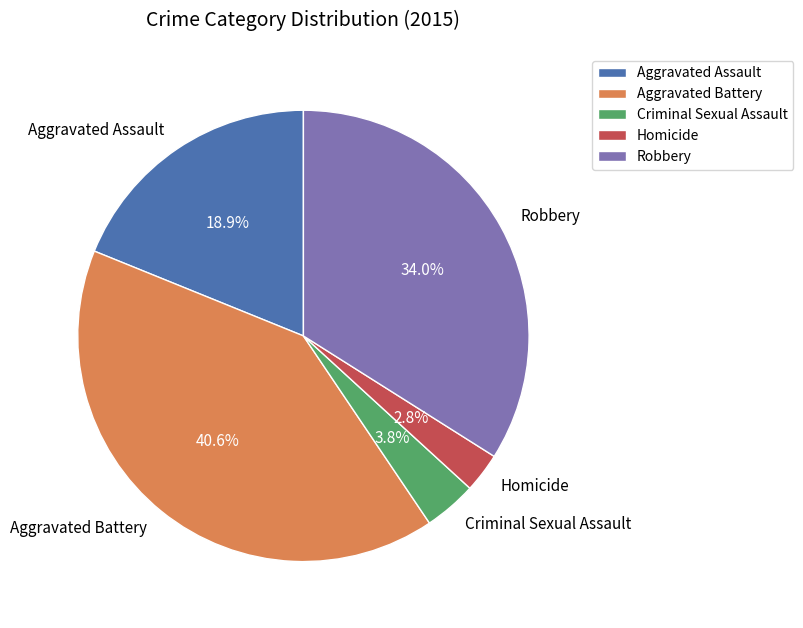

What is the ratio of the value at Criminal Sexual Assault to the value at Aggravated Assault?

0.2